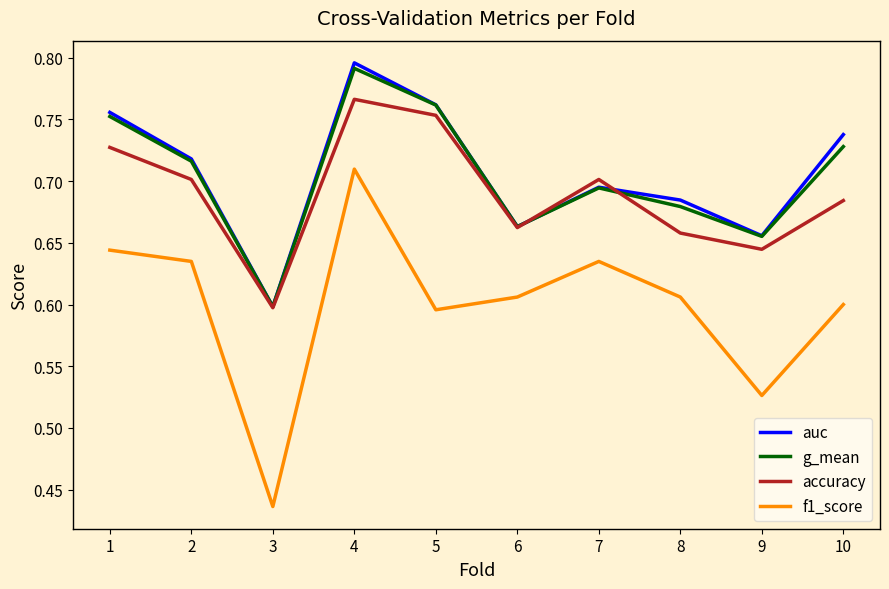

What is the sum of the g_mean values at 8 and 4?

1.5